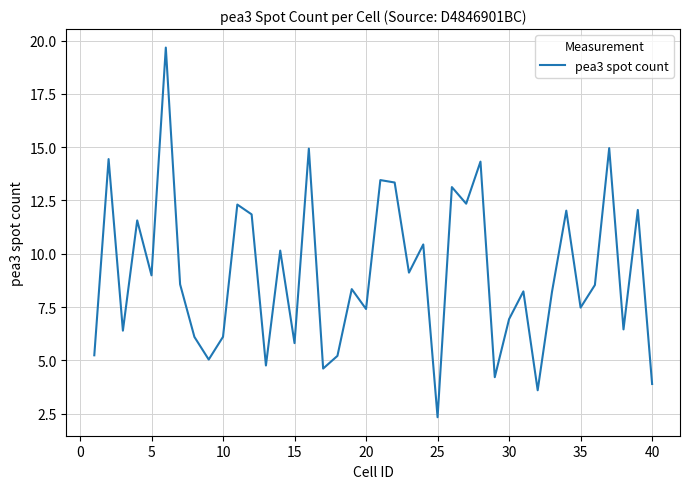

Count the number of data series in this chart.

1